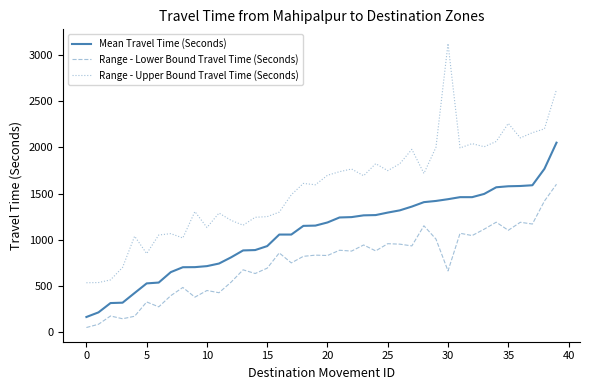

What is the smallest value displayed?

50